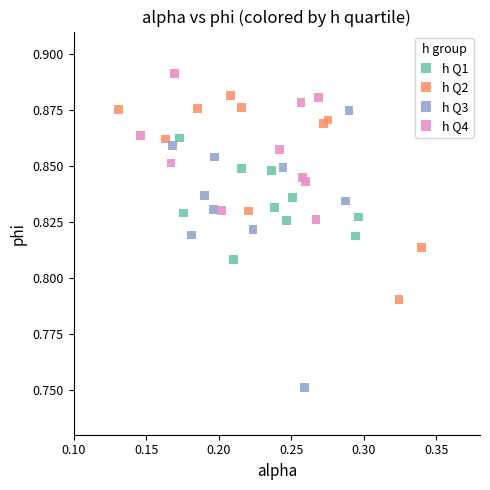

Which series reaches the minimum Y coordinate?

h Q3